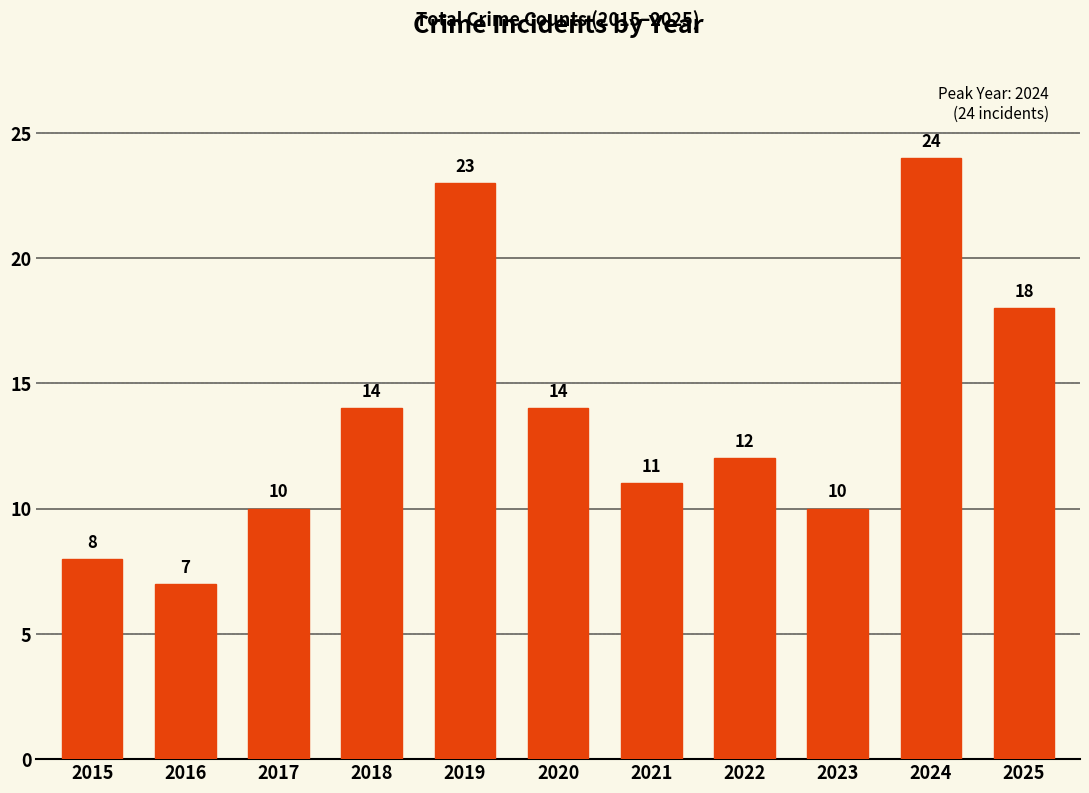

How many distinct data groups are displayed?

1